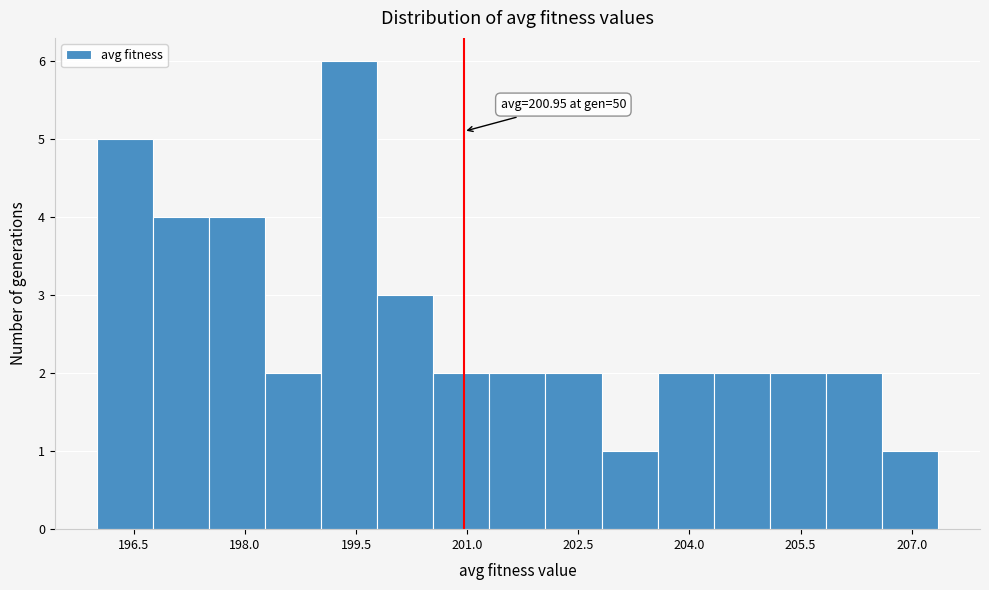

Around what value on the x-axis is the tallest bar? Give the approximate position of its centre, as read against the axis.

199.4